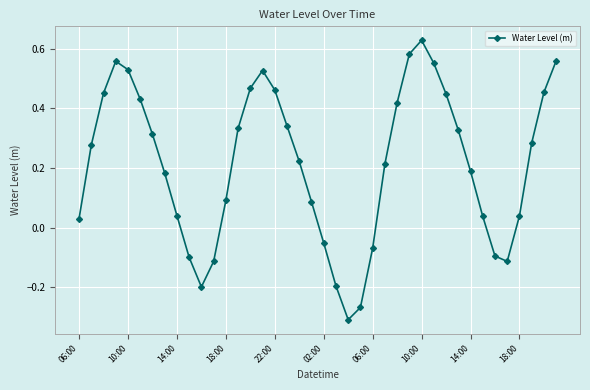

How many points are lower than both their immediate neighbors (excluding endpoints)?

3